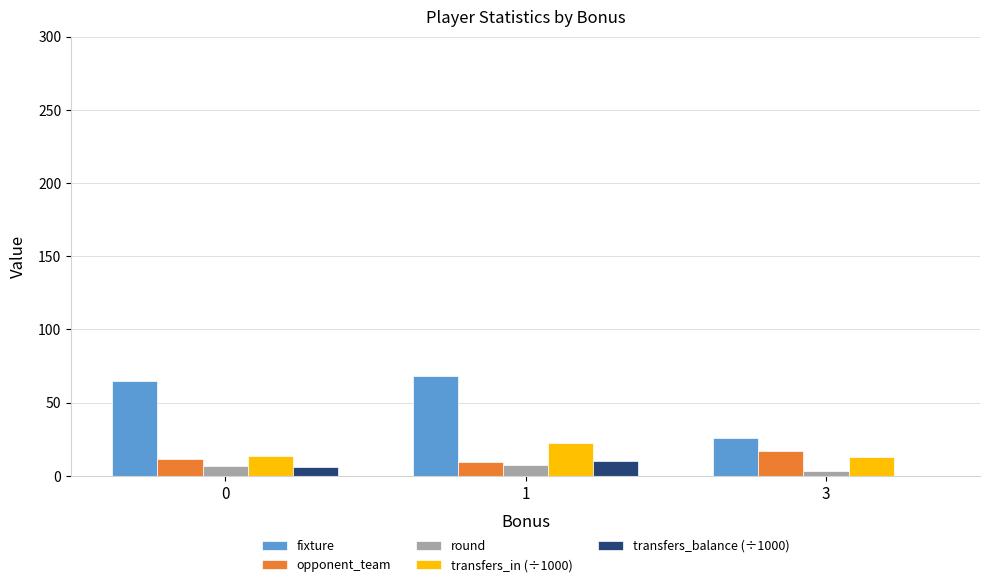

At which category is the sum across all series the highest?

1